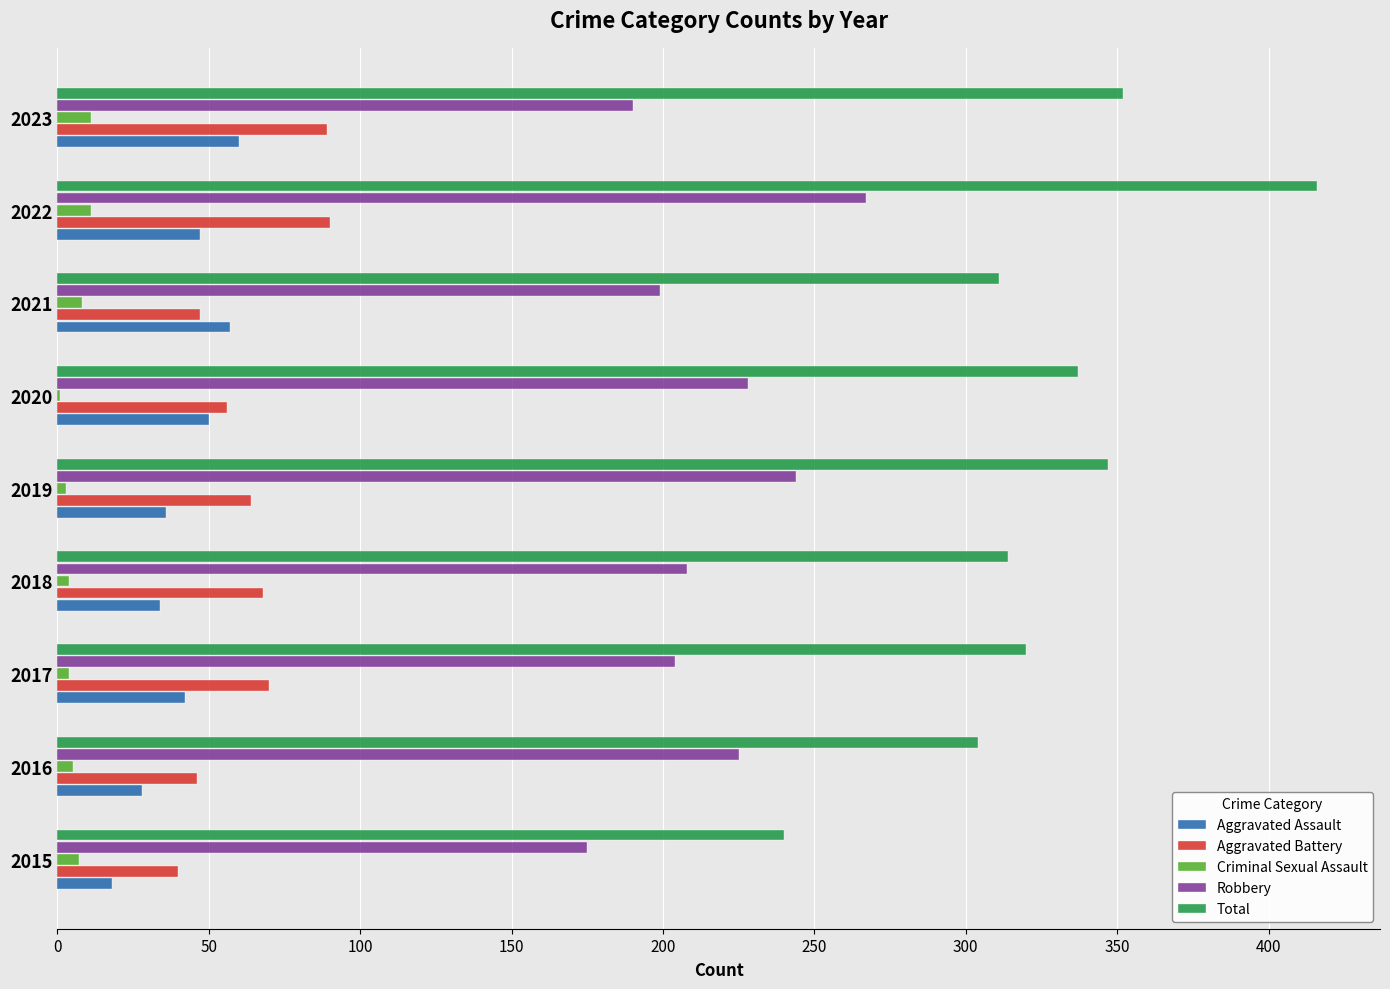

The value of Total at 2017 is 320. True or false?

True